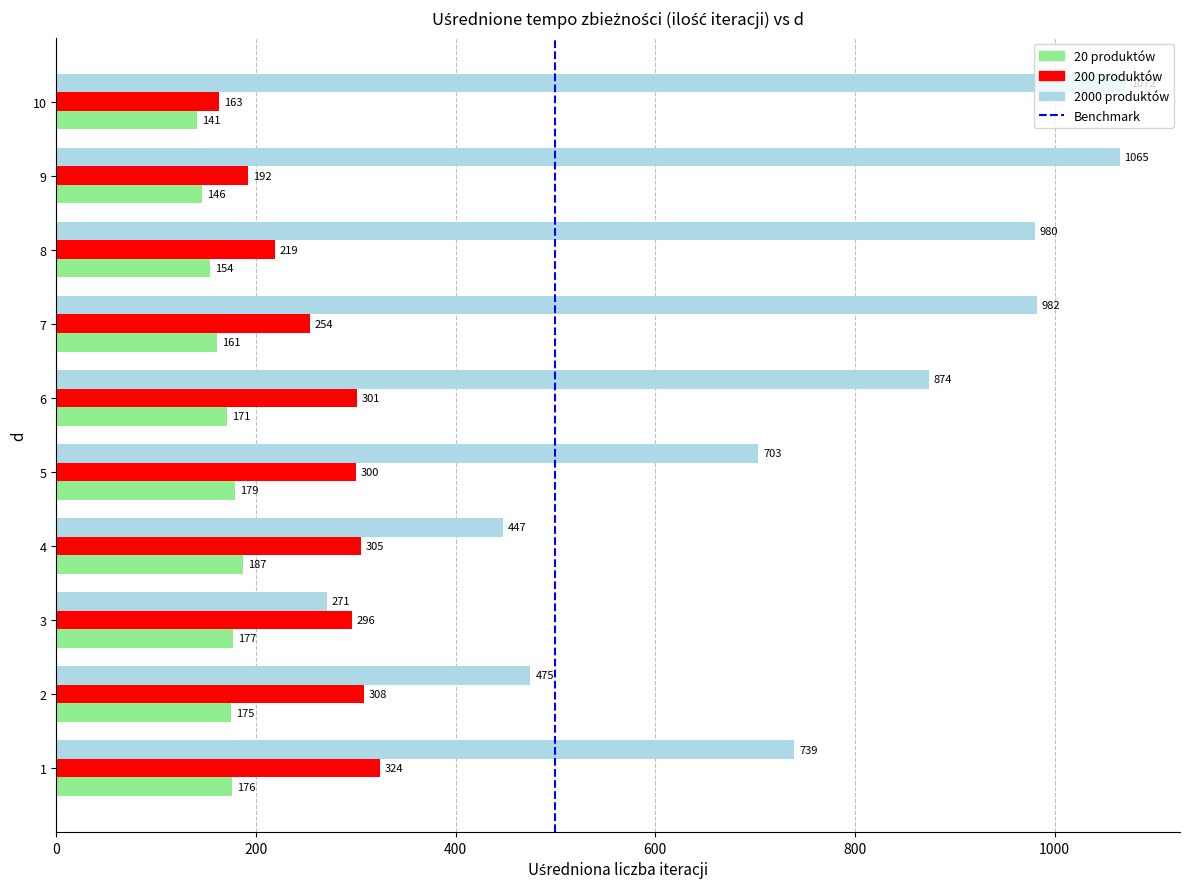

What is the sum of the 2000 produktów values at 2 and 3?

746